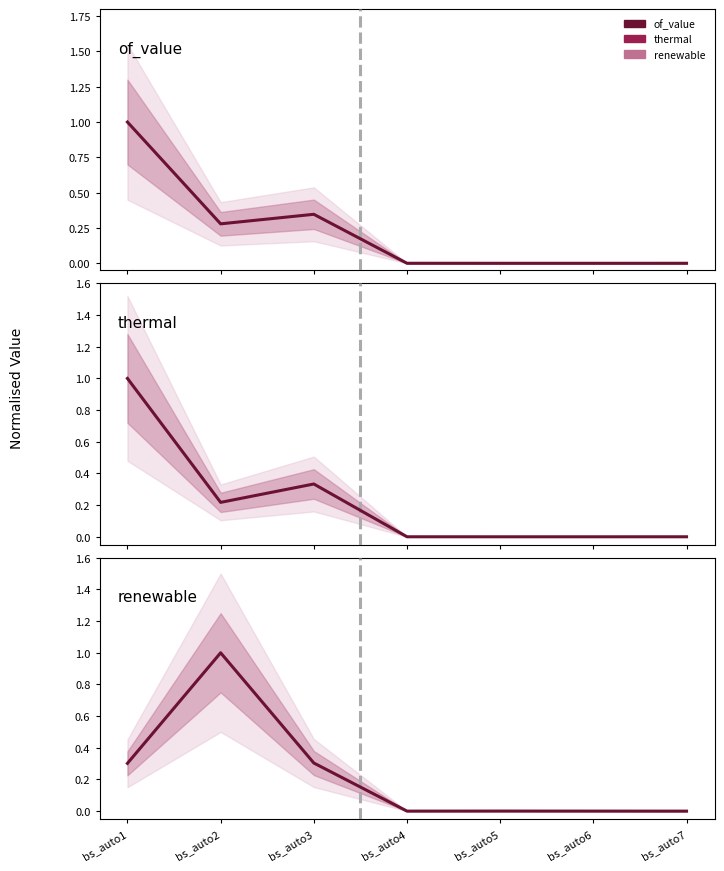

Does the chart display data point markers on the line(s)?

No